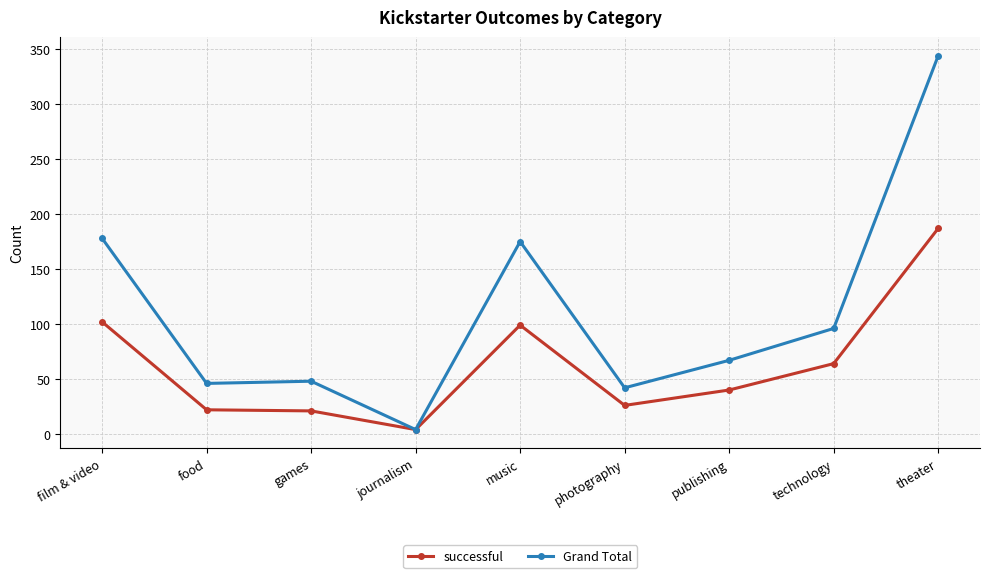

True or false: Grand Total has a value of 81 at food.

False